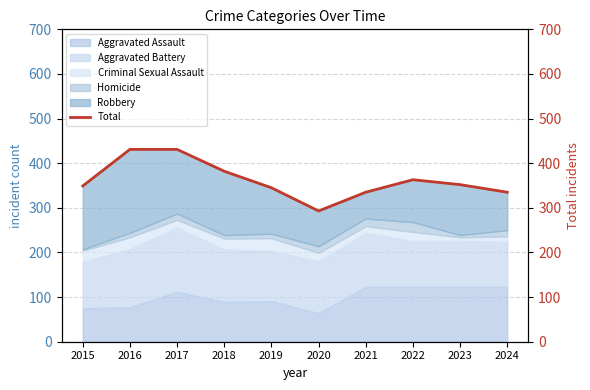

Is it true that the value at 2023 is 521?

False